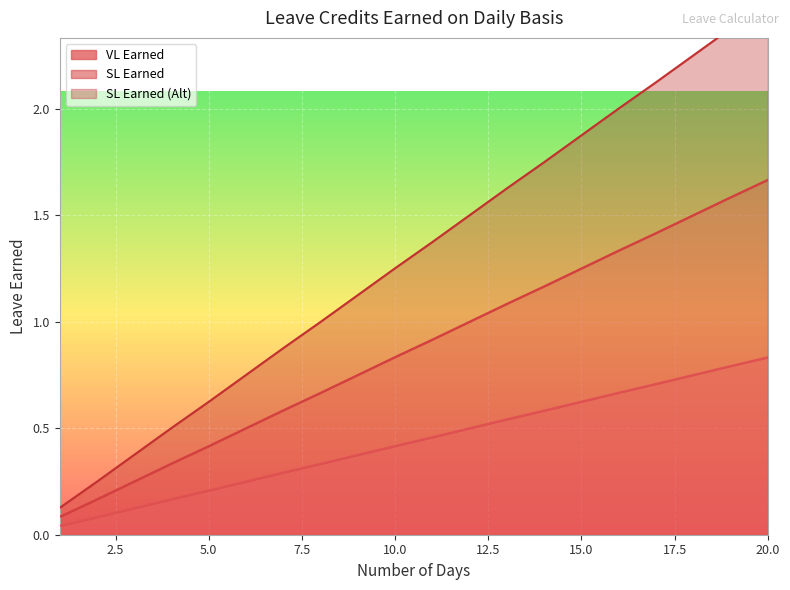

List the series in order of their peak value, highest first.

SL Earned (Alt), SL Earned, VL Earned